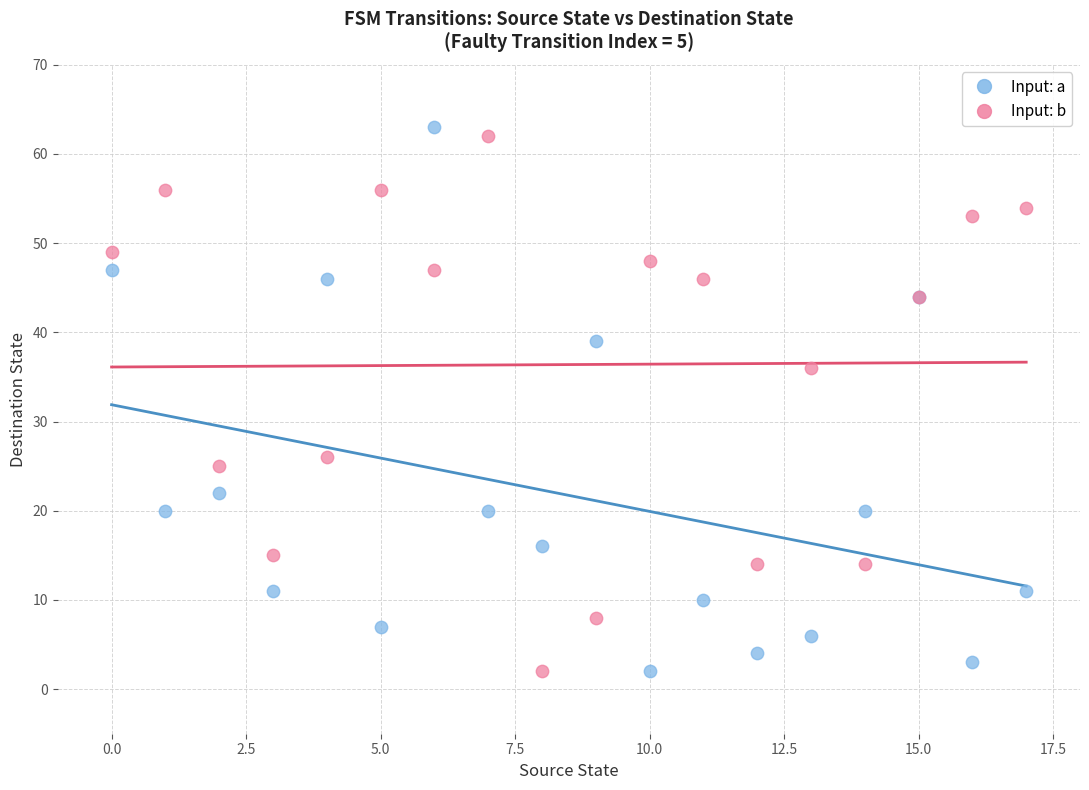

Which series has the widest spread of Y values?

Input: a